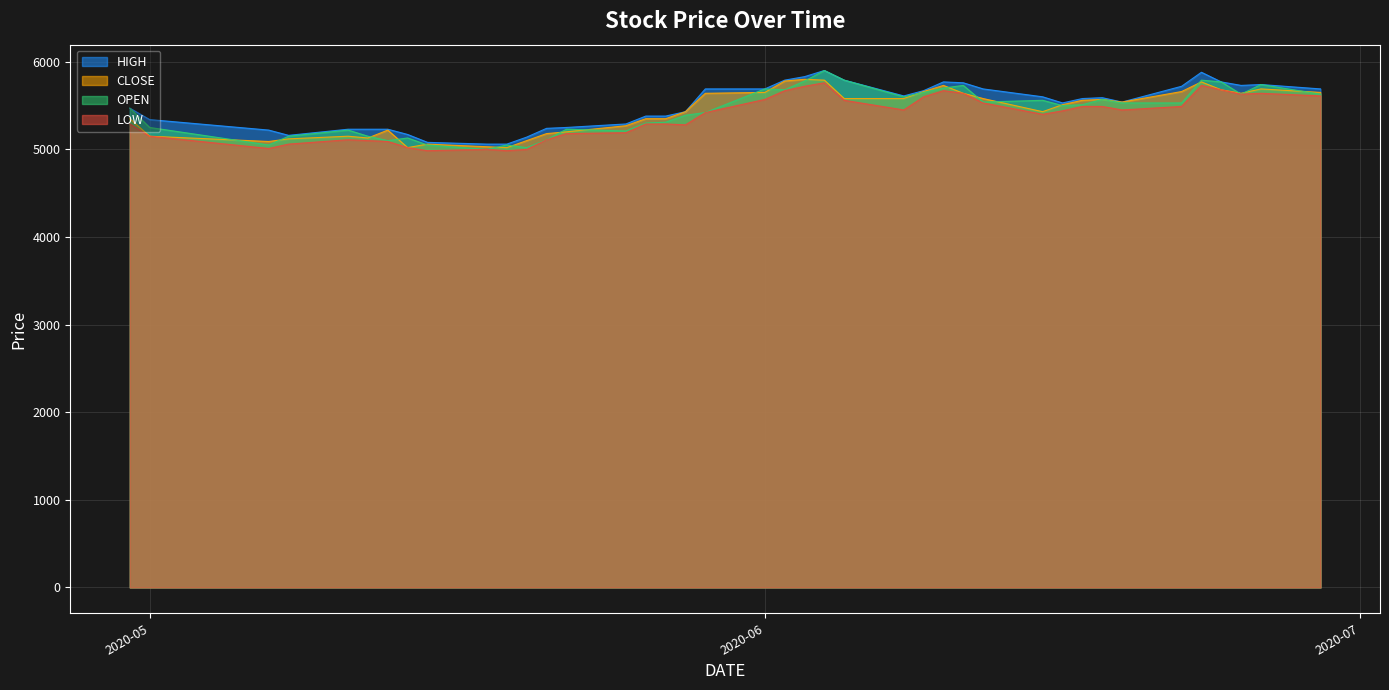

What is the sum of the LOW values at 2020-05-20 and 2020-06-25?

10630